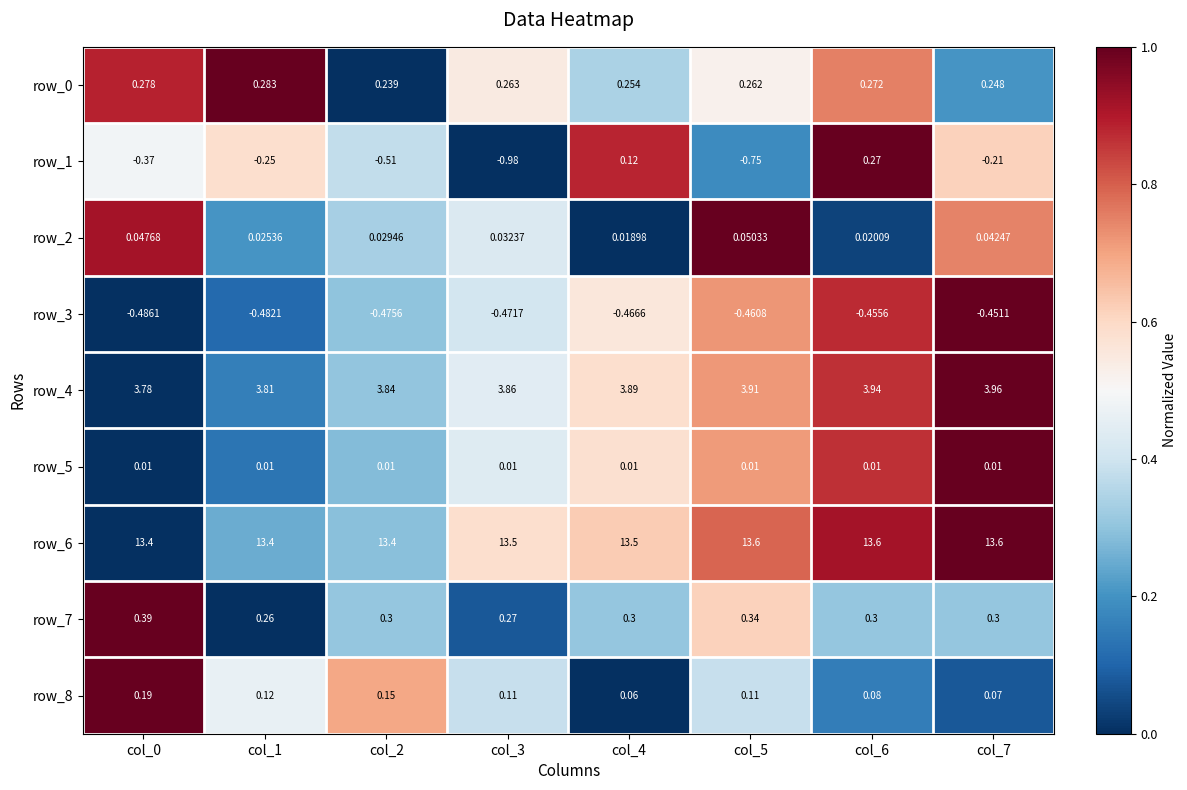

How many distinct data groups are displayed?

9